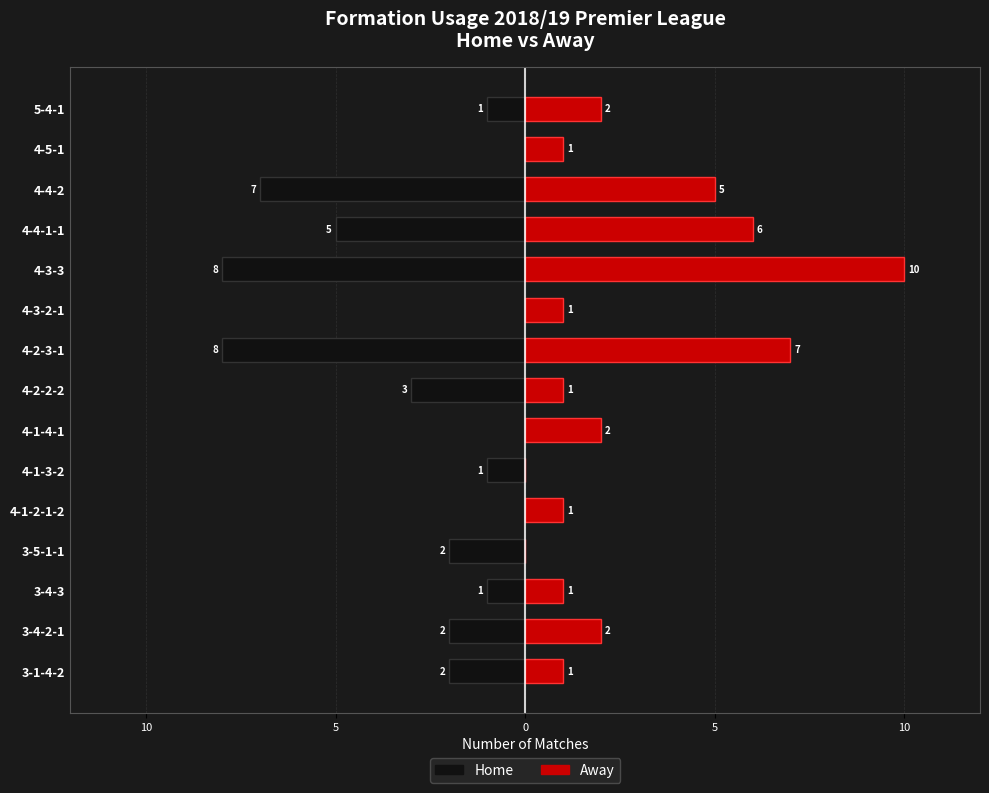

Rank the series by their maximum value, from highest to lowest.

Away Formation, Home Formation